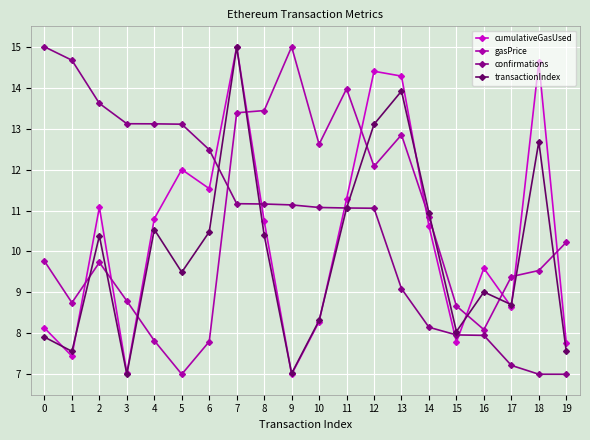

How many values in the confirmations series exceed 11?

13